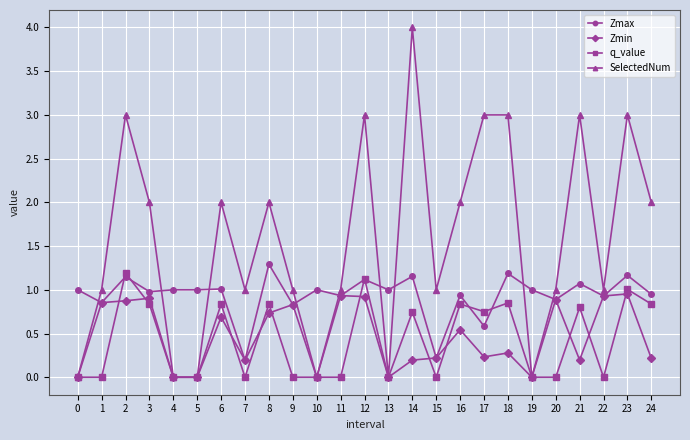

Which category has the highest value in the Zmax series?

8